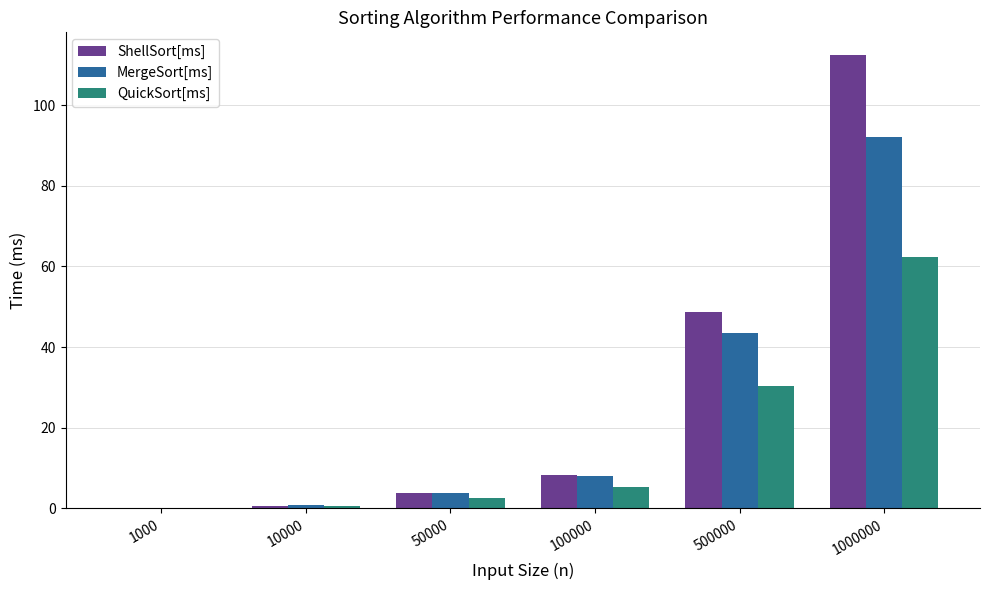

What is the average value of the MergeSort[ms] series?

24.7